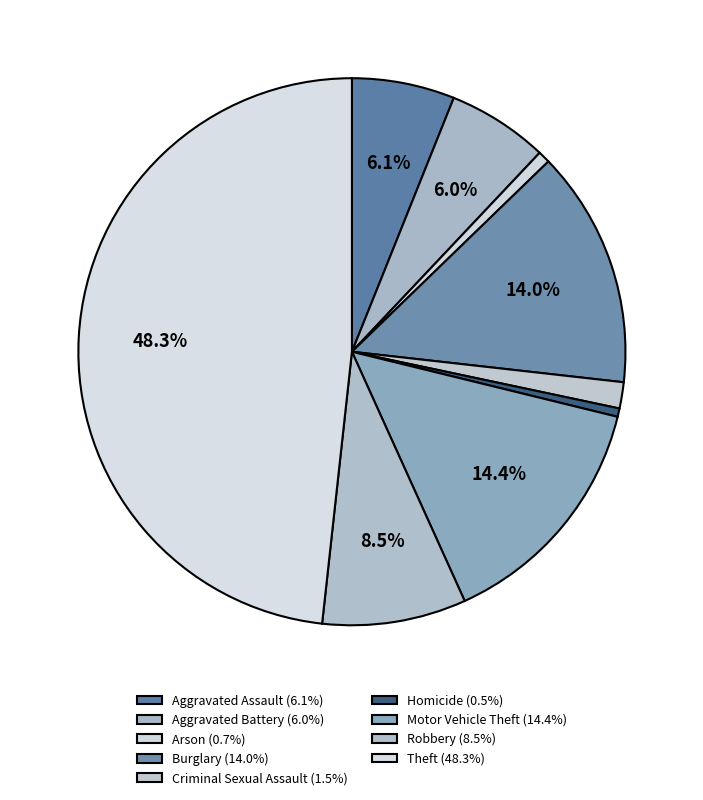

How many segments does this pie chart have?

9